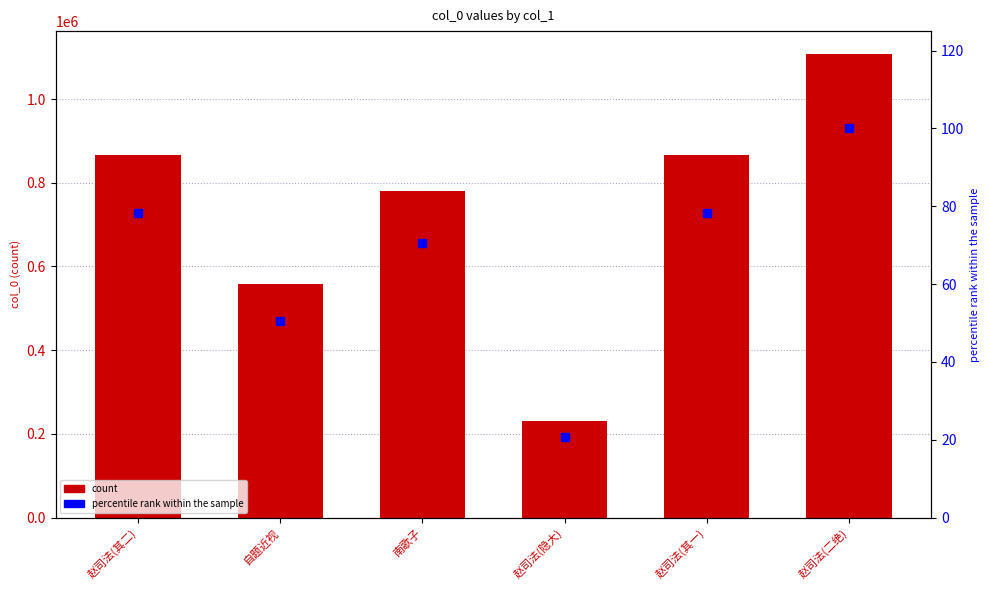

Reading right to left, list all the values displayed in this chart.

col_0: 1107257.0	866230.0	230388.0	780810.0	558339.0	866229.0
percentile rank within the sample: 100.0	78.2	20.8	70.5	50.4	78.2